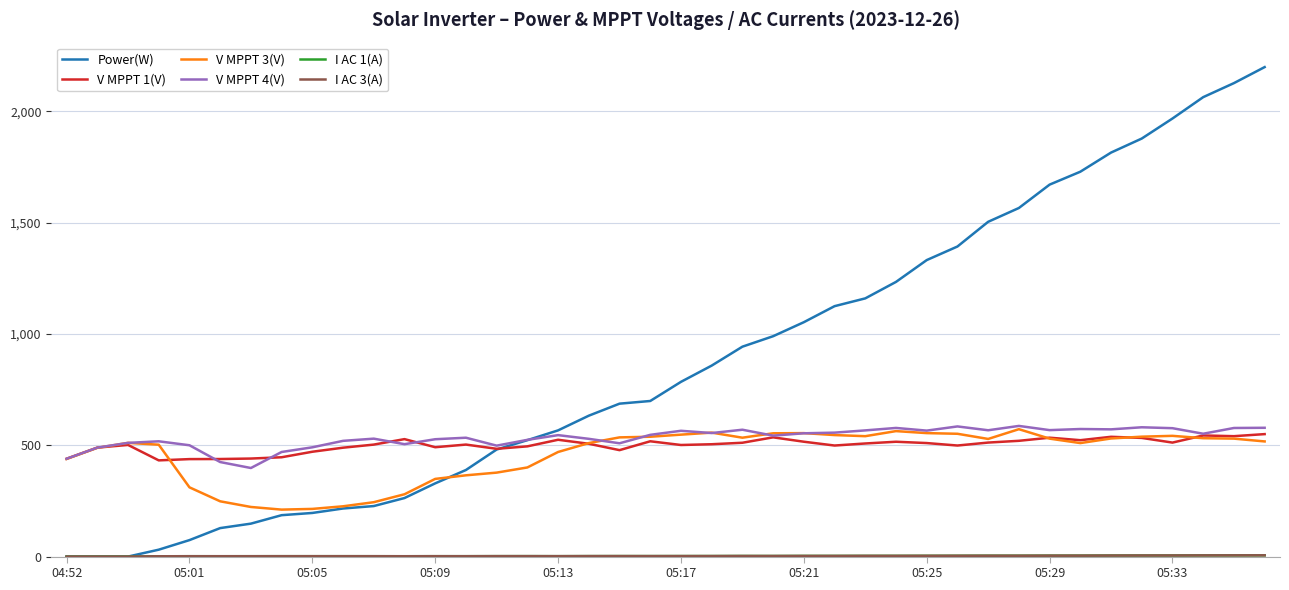

What is the maximum value for V MPPT 3(V)?

572.3